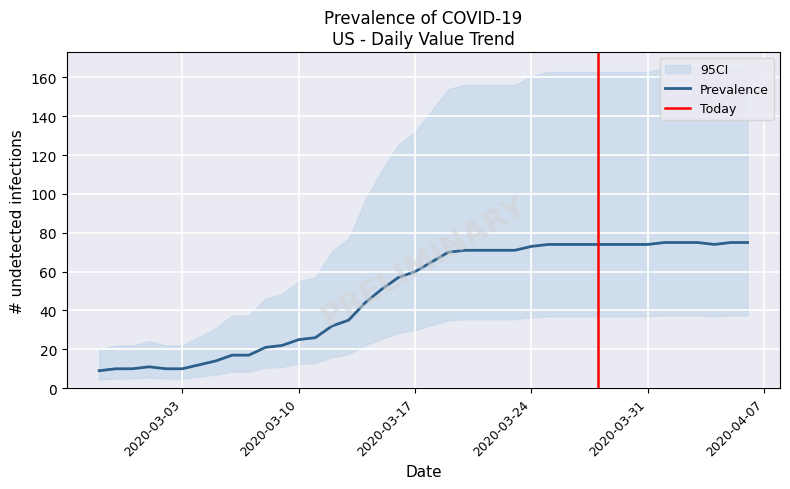

What value does the data have at 2020-02-28, to the nearest 10?

10